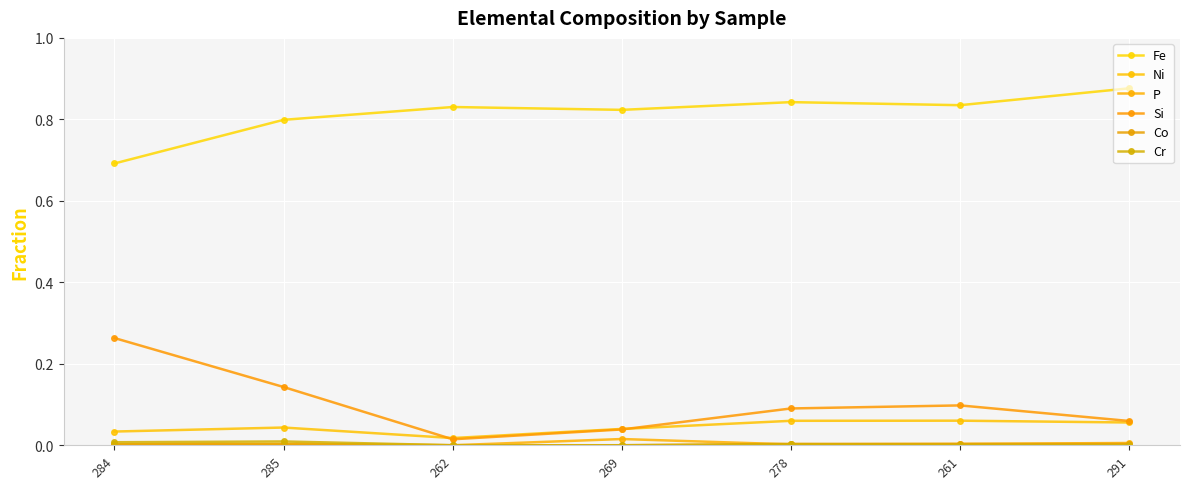

Is the value of Ni at 285 greater than the value of Cr at 261?

Yes